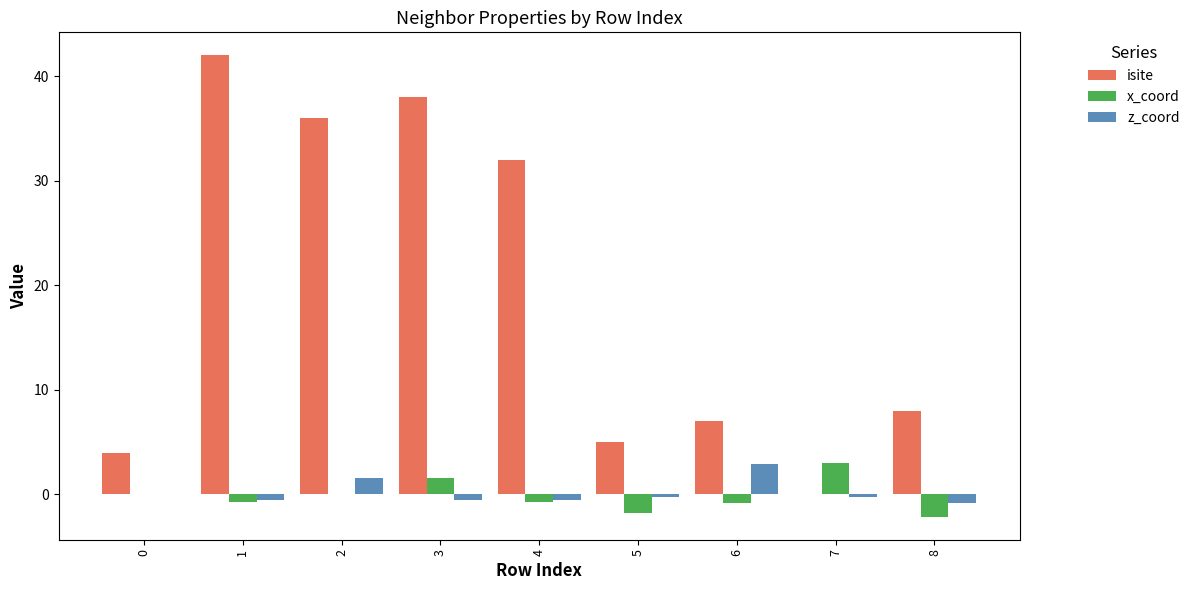

Is the value of isite at 0 greater than the value of z_coord at 3?

Yes